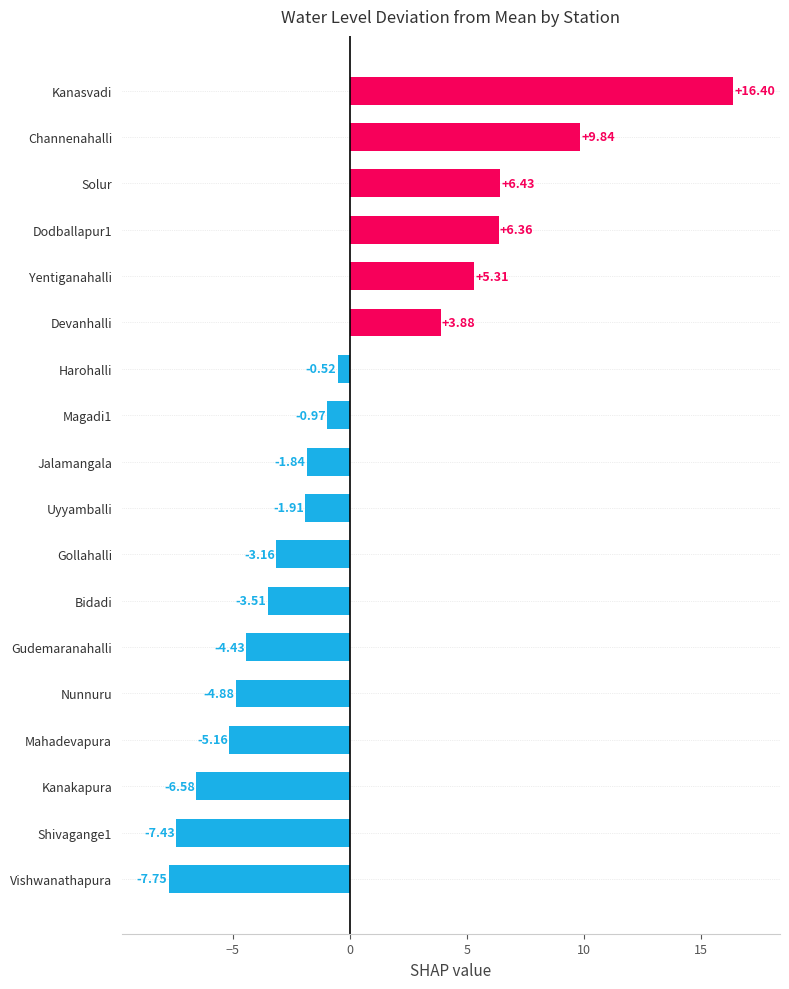

What is the sum of the values at Dodballapur1 and Bidadi?

2.9